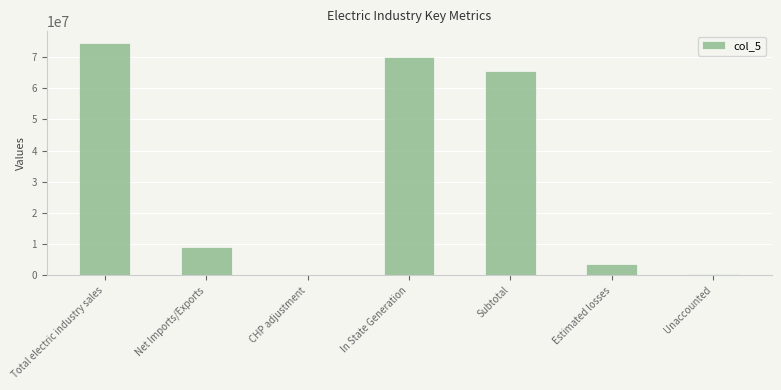

What is the sum of all values?

222924064